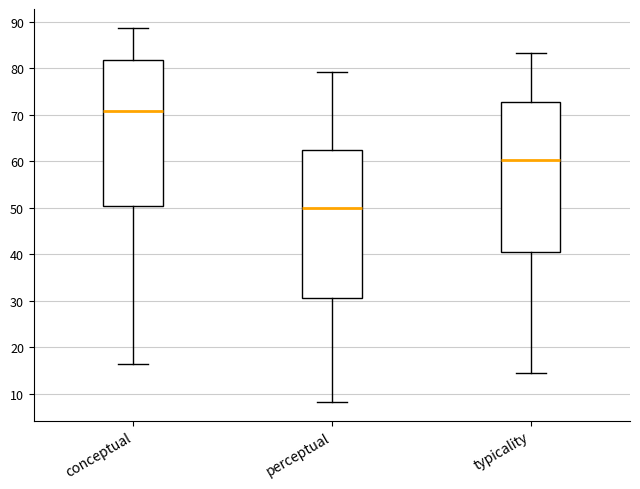

Where does the upper whisker of the box for typicality end on the y-axis? The values are not printed on the chart, so give them approximately, as read against the axis.

83